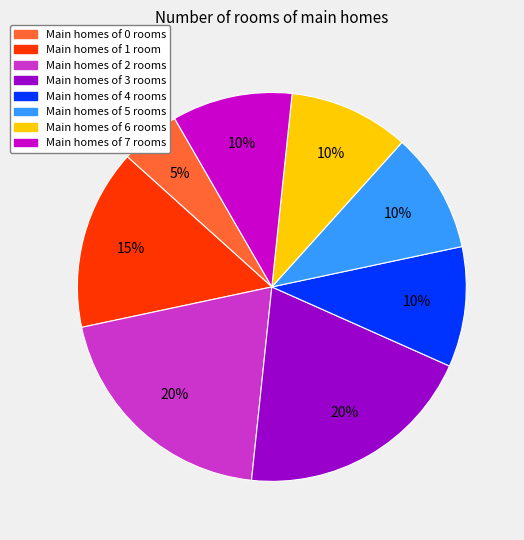

To the nearest percent, what is the average slice percentage?

12%